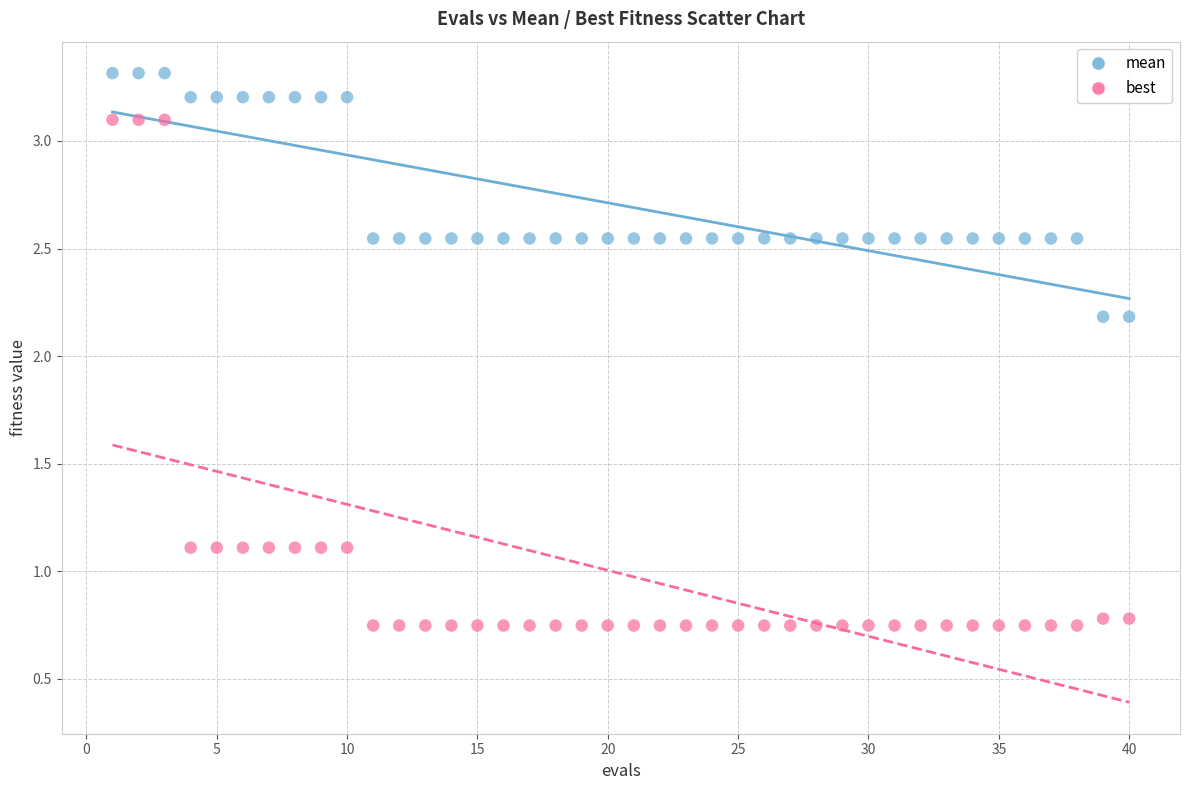

Which series contains the highest Y value?

mean